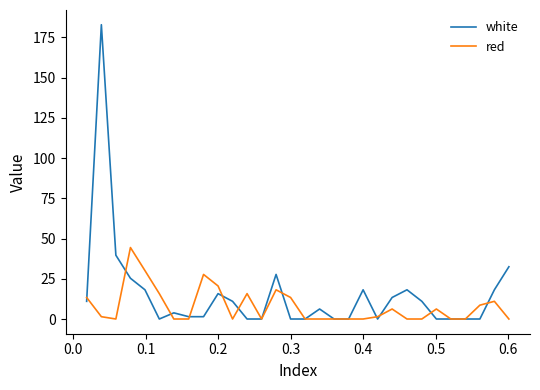

Which series has the largest range (max minus min)?

white